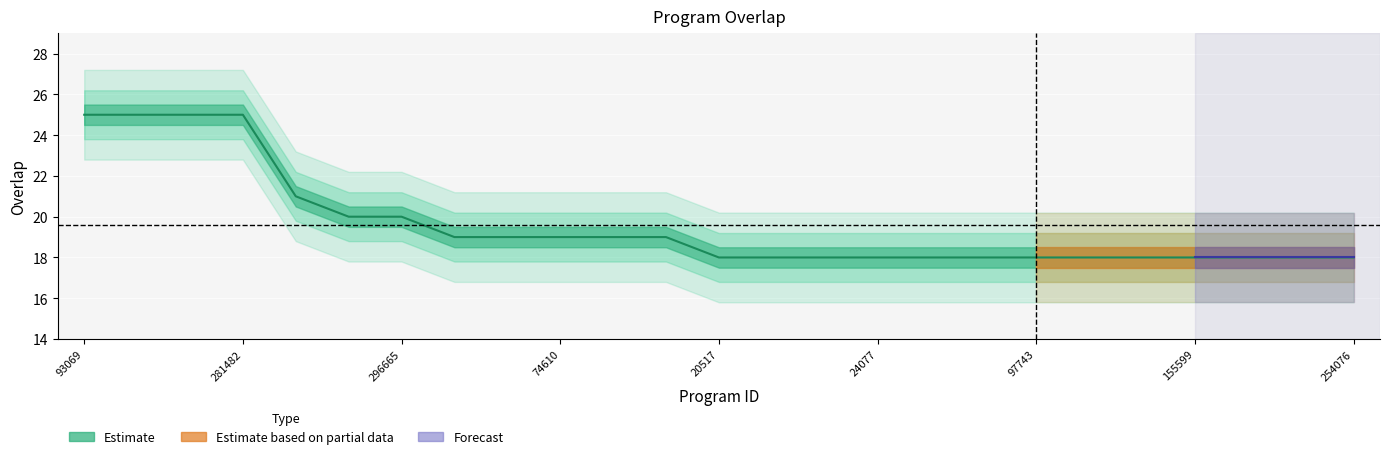

What is the value of the 15th point from the left?

18